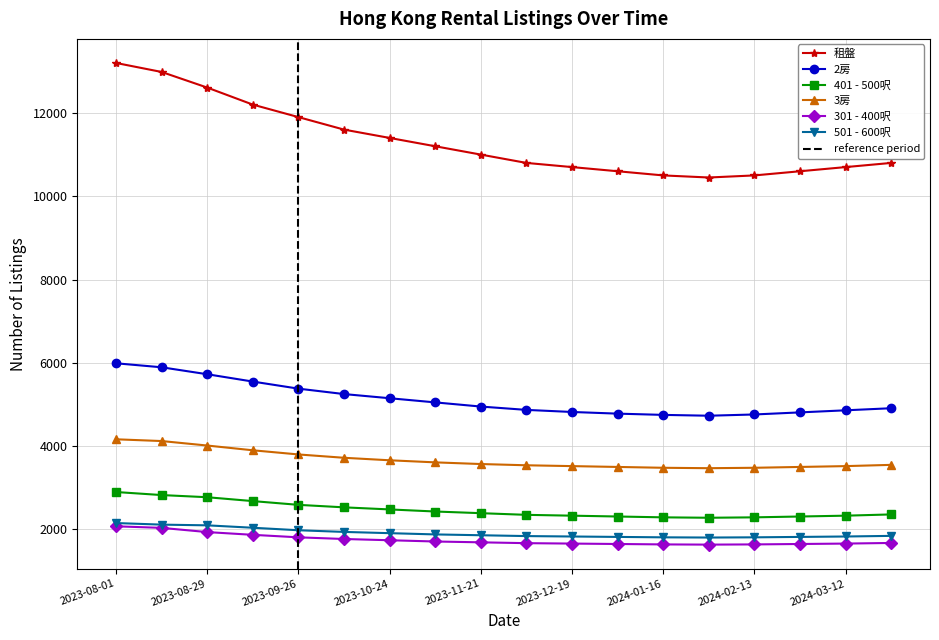

What is the value of the 401 - 500呎 point at the 5th from the left?

2590